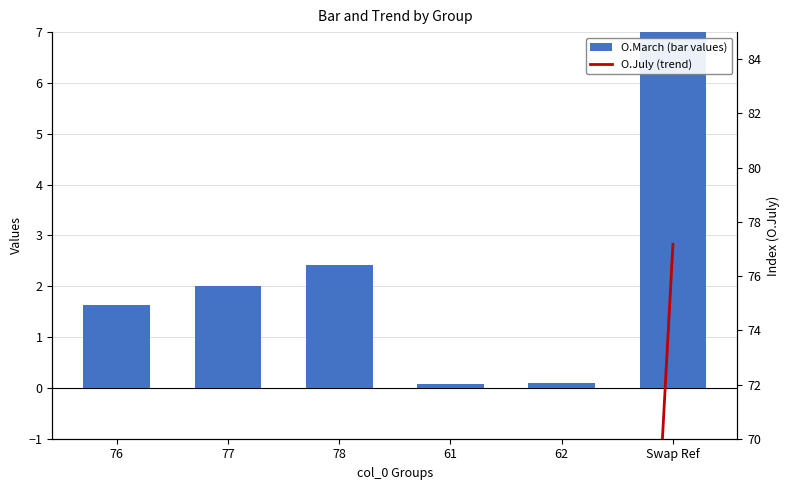

At how many categories does at least one series exceed 25?

1